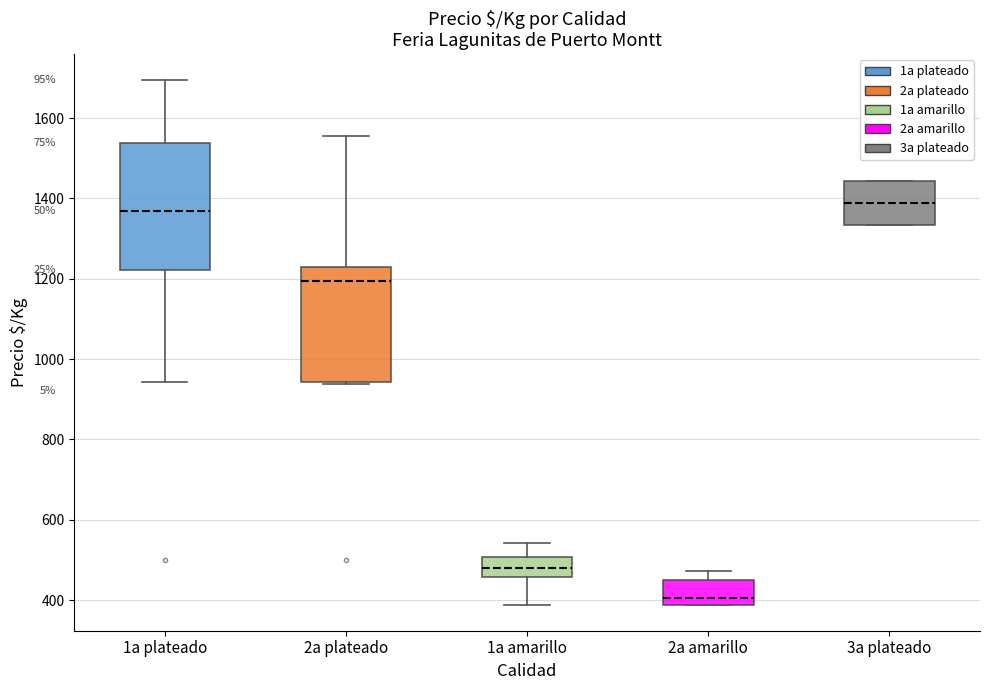

Where does the upper whisker of the box for 2a amarillo end on the y-axis? The values are not printed on the chart, so give them approximately, as read against the axis.

480